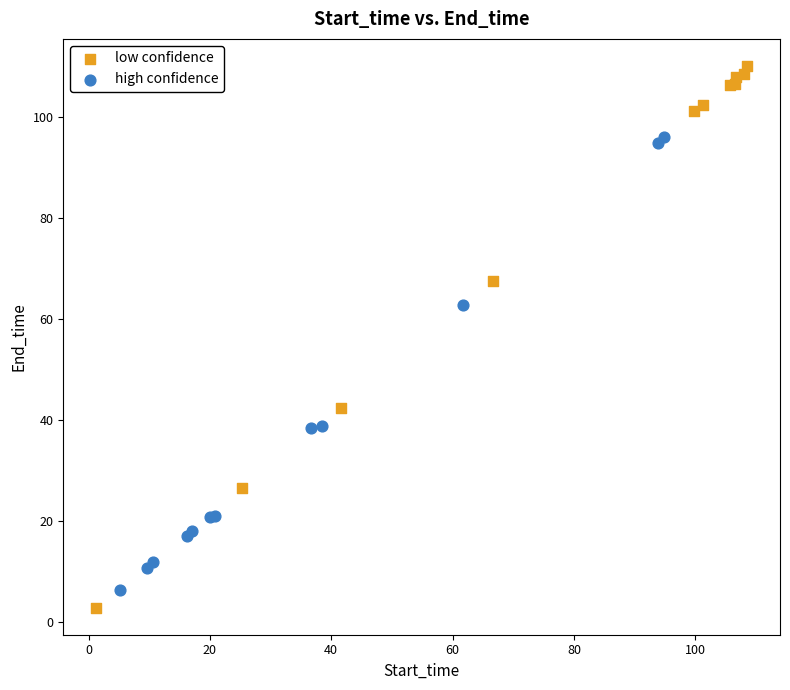

Which series reaches the maximum Y coordinate?

low confidence